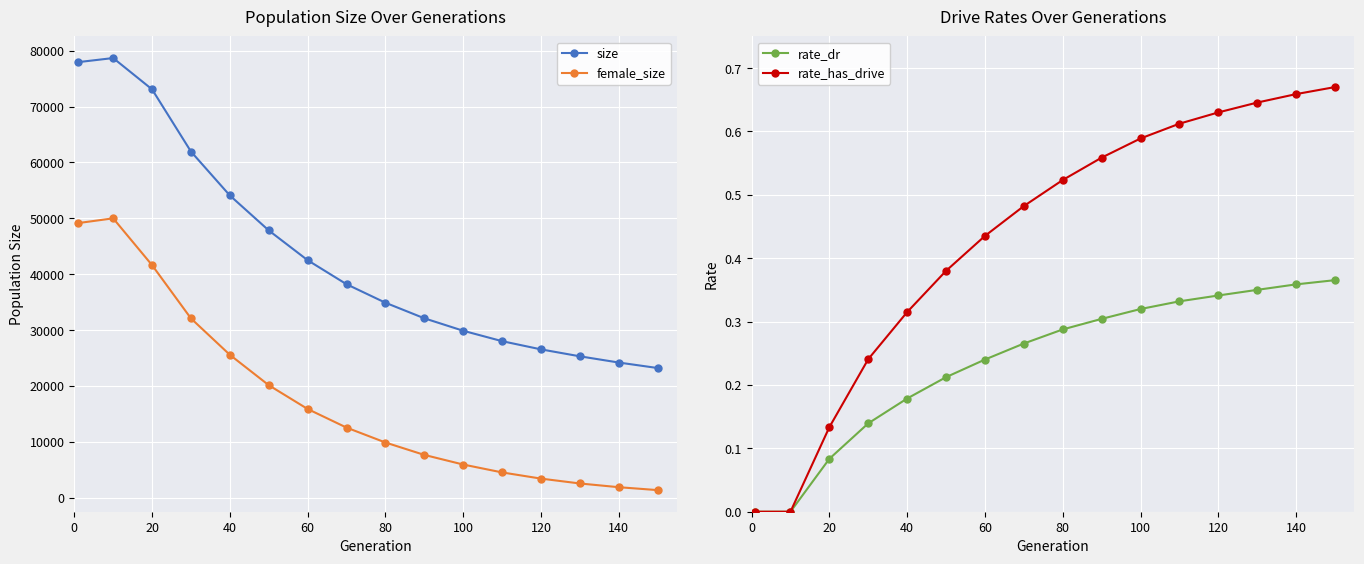

True or false: female_size and size cross at least once.

False